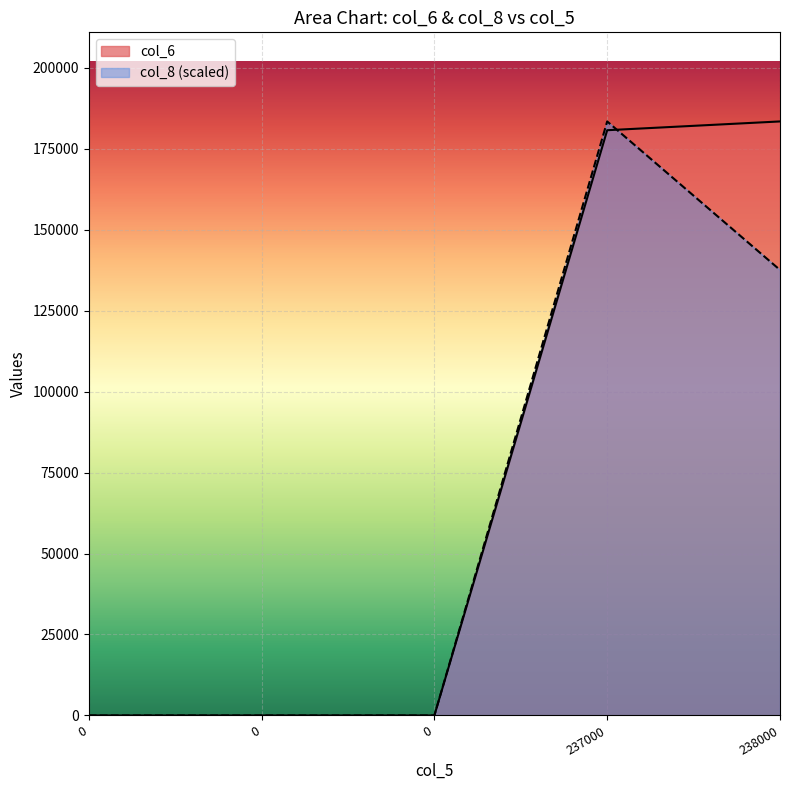

After their last crossing, which series has the higher values: col_8 or col_6?

col_6